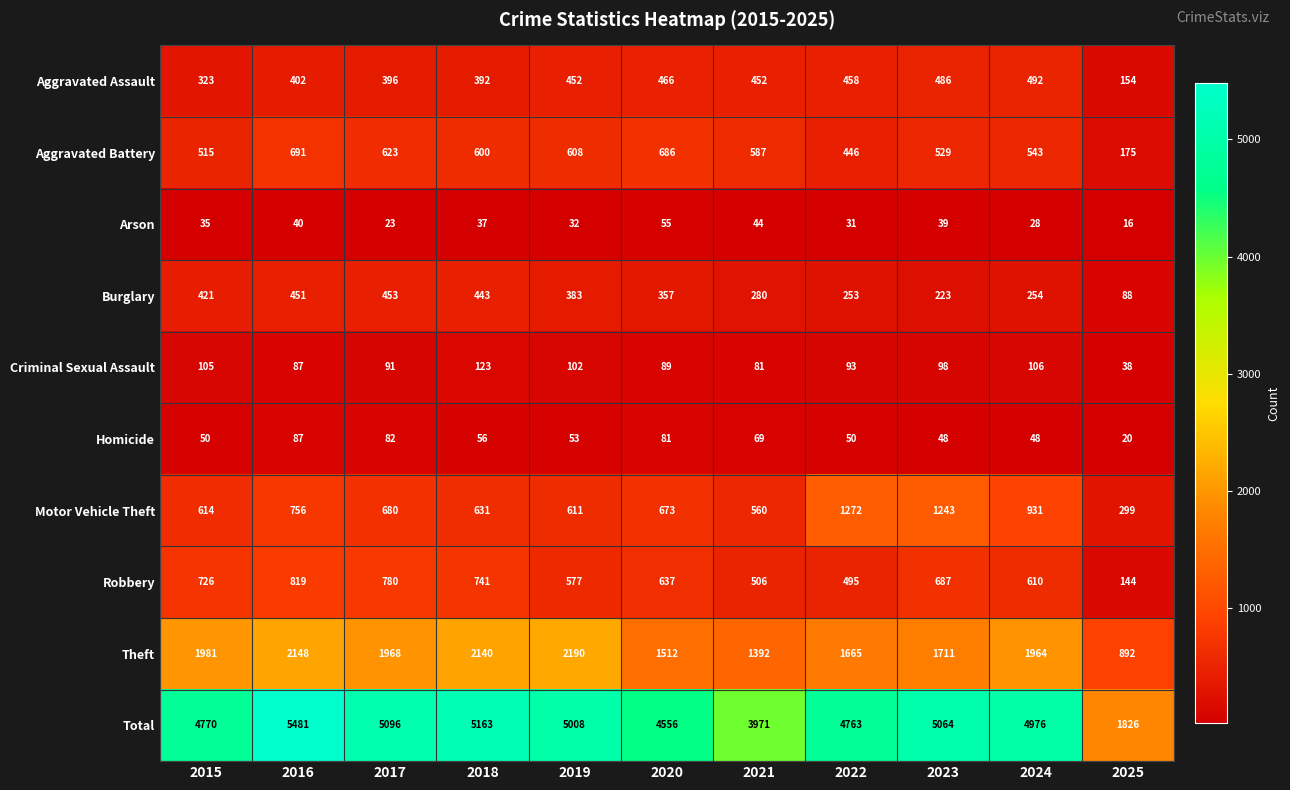

What is the smallest value displayed?

16